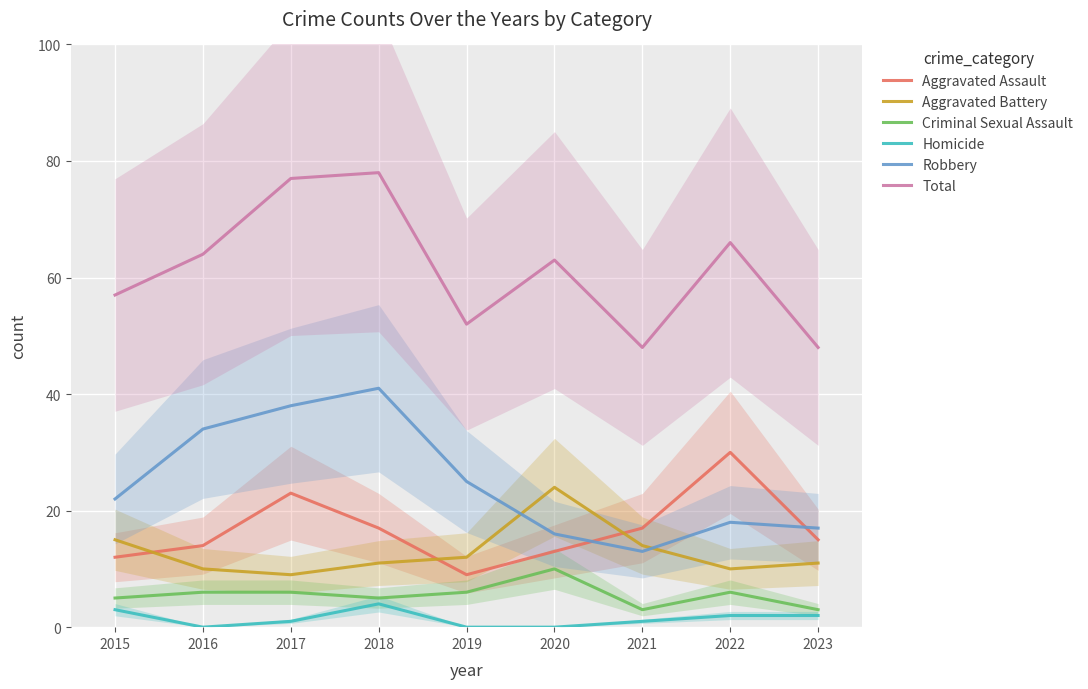

The Aggravated Assault series shows 13 at 2020. True or false?

True